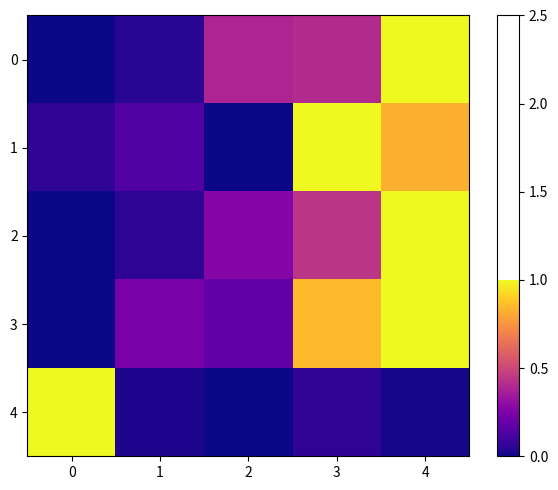

Reading right to left, what are all the values shown in this chart?

0: 4=1.0	3=0.4	2=0.4	1=0.0	0=0.0
1: 4=0.8	3=1.0	2=0.0	1=0.1	0=0.1
2: 4=1.0	3=0.4	2=0.3	1=0.1	0=0.0
3: 4=1.0	3=0.9	2=0.2	1=0.2	0=0.0
4: 4=0.0	3=0.1	2=0.0	1=0.0	0=1.0